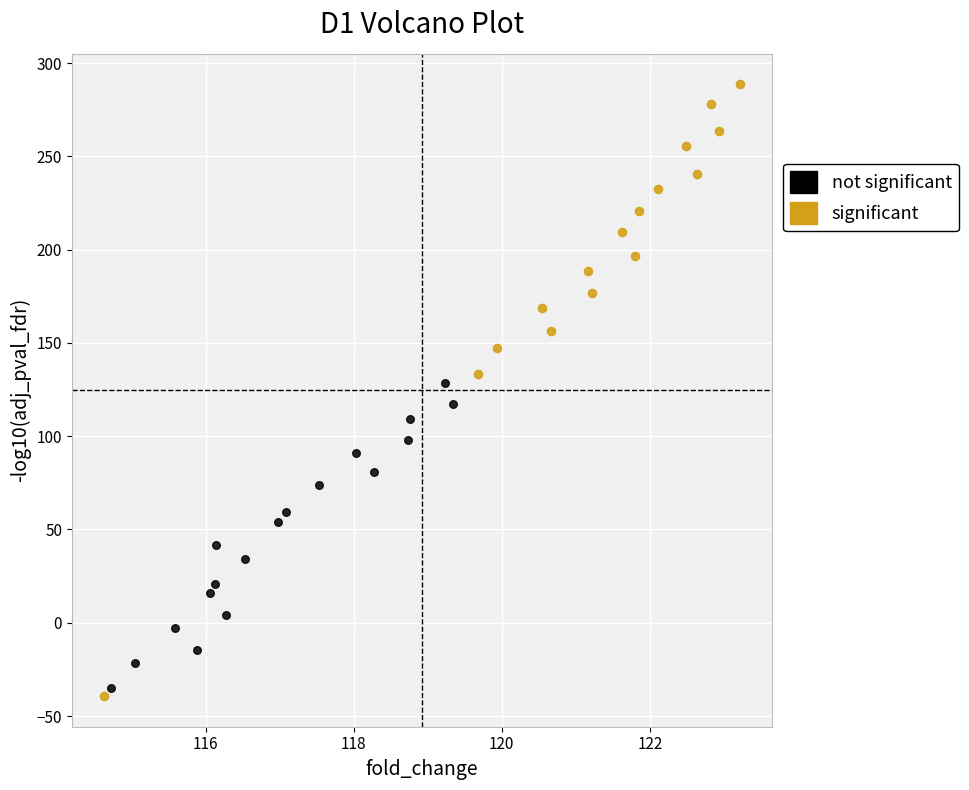

Which series has the widest spread of Y values?

significant